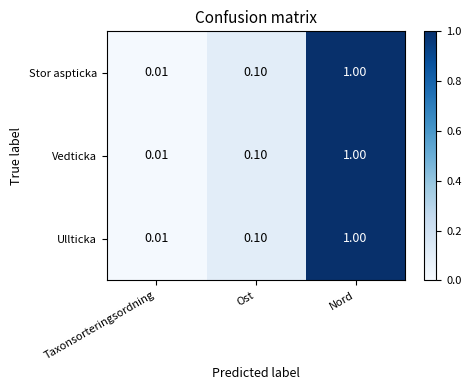

List the labels in order of Stor aspticka value, largest first.

Nord, Ost, Taxonsorteringsordning